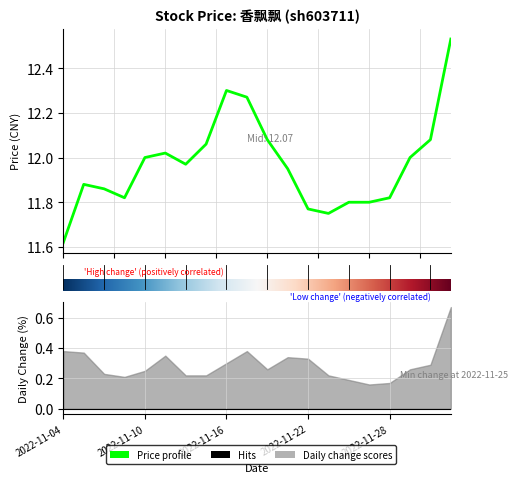

Reading right to left, what are all the values shown in this chart?

12.5	12.1	12.0	11.8	11.8	11.8	11.8	11.8	11.9	12.1	12.3	12.3	12.1	12.0	12.0	12.0	11.8	11.9	11.9	11.6